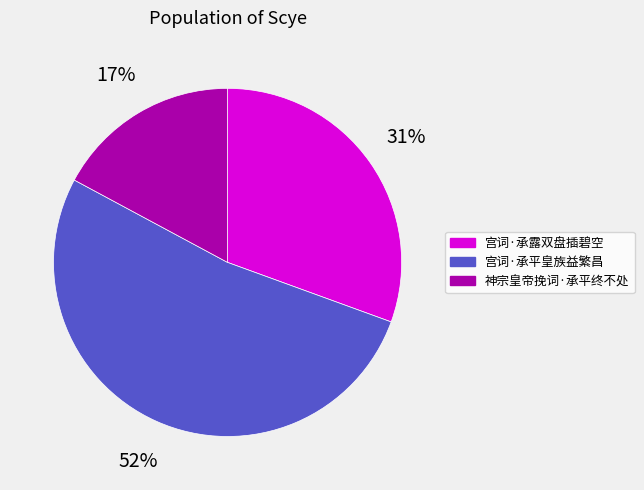

To the nearest percent, what portion does 宫词·承平皇族益繁昌 represent?

52%